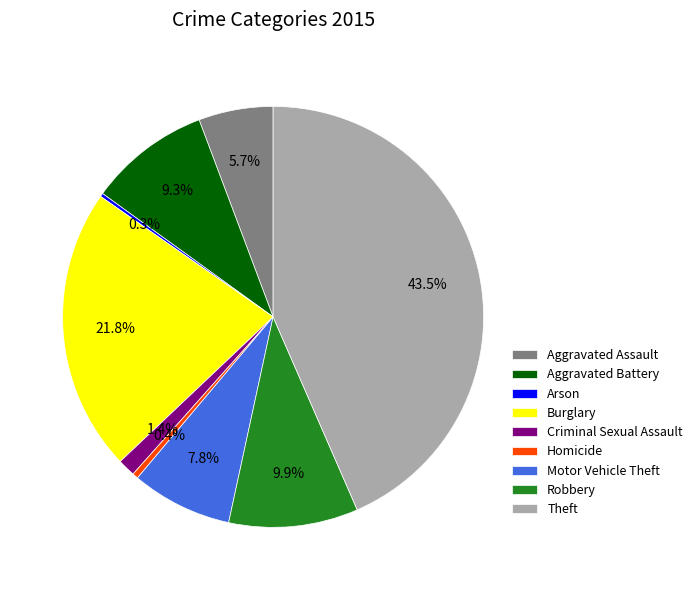

Is Theft the majority of the pie?

No